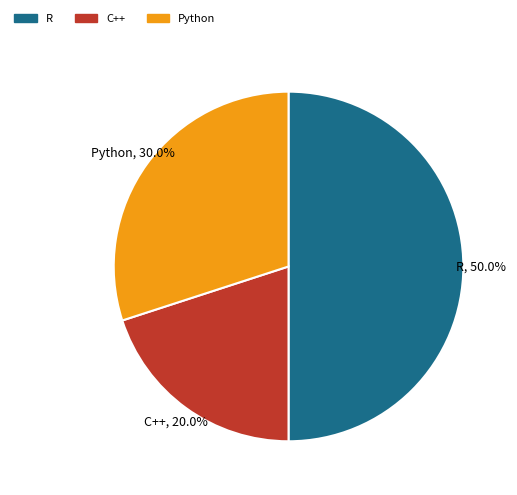

To the nearest percent, what portion does R represent?

50%